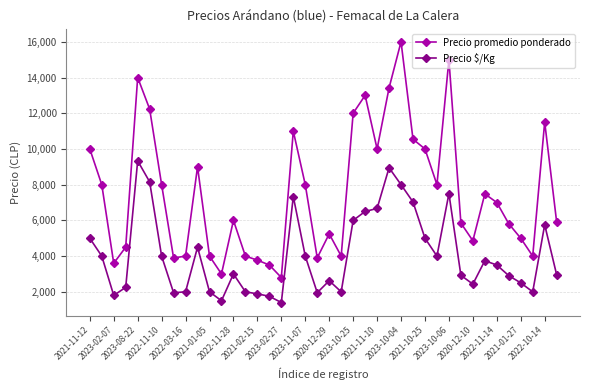

What is the average value of the Precio promedio ponderado series?

7546